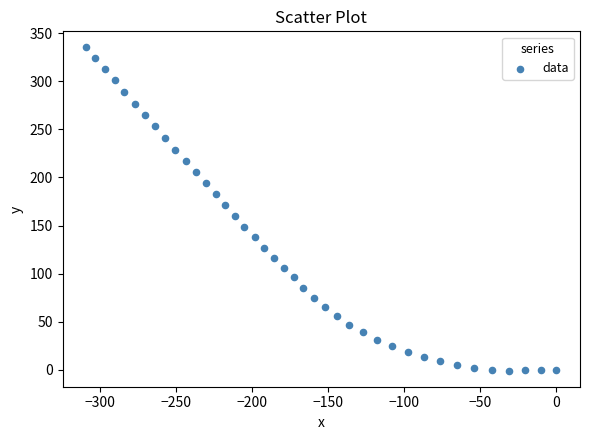

What is the range of X values (max minus min)?

309.2